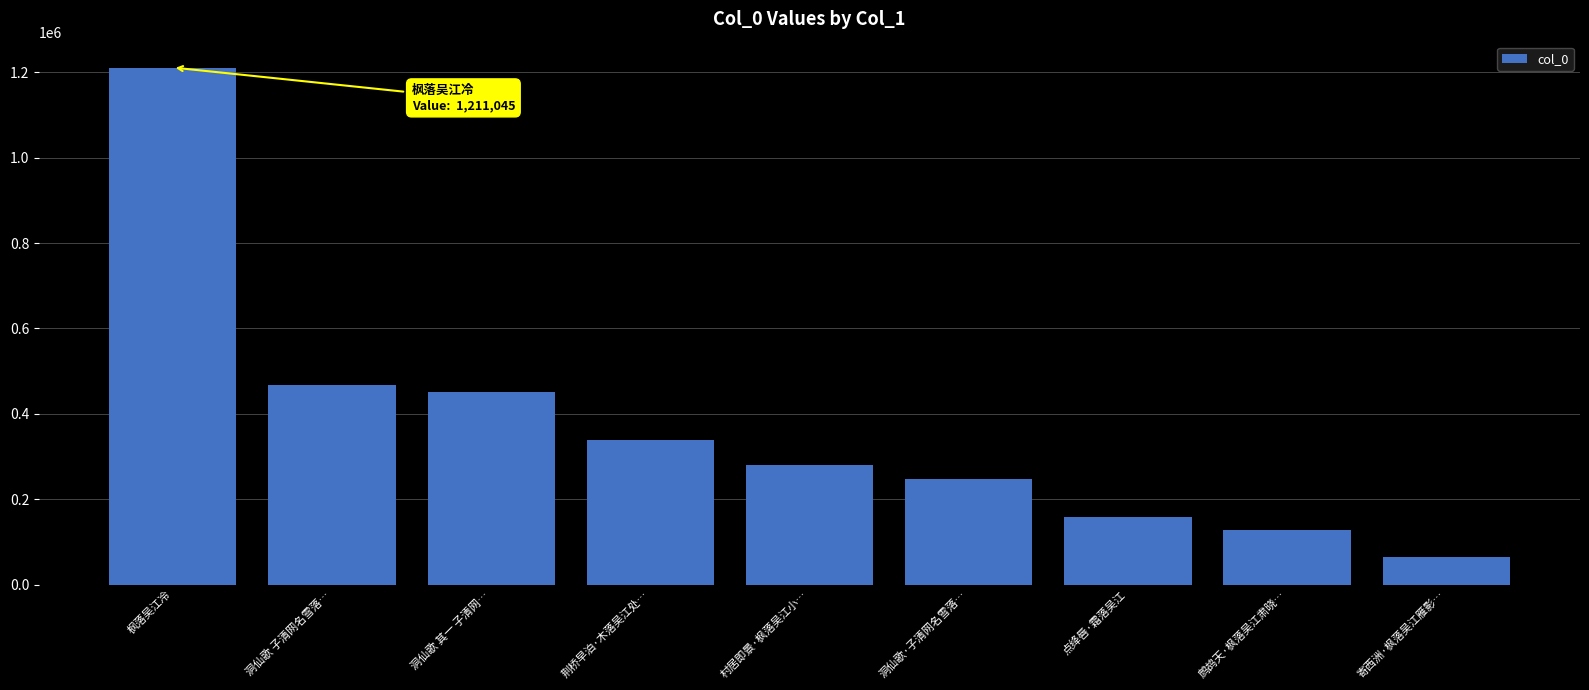

What is the difference between the values at 洞仙歌·子清网名雪落… and 点绛唇·霜落吴江?

90729